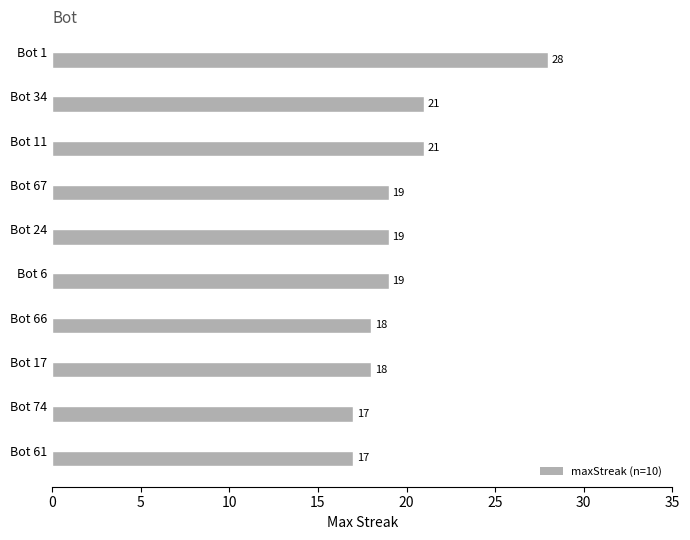

Between Bot 17 and Bot 74, which is larger?

Bot 17